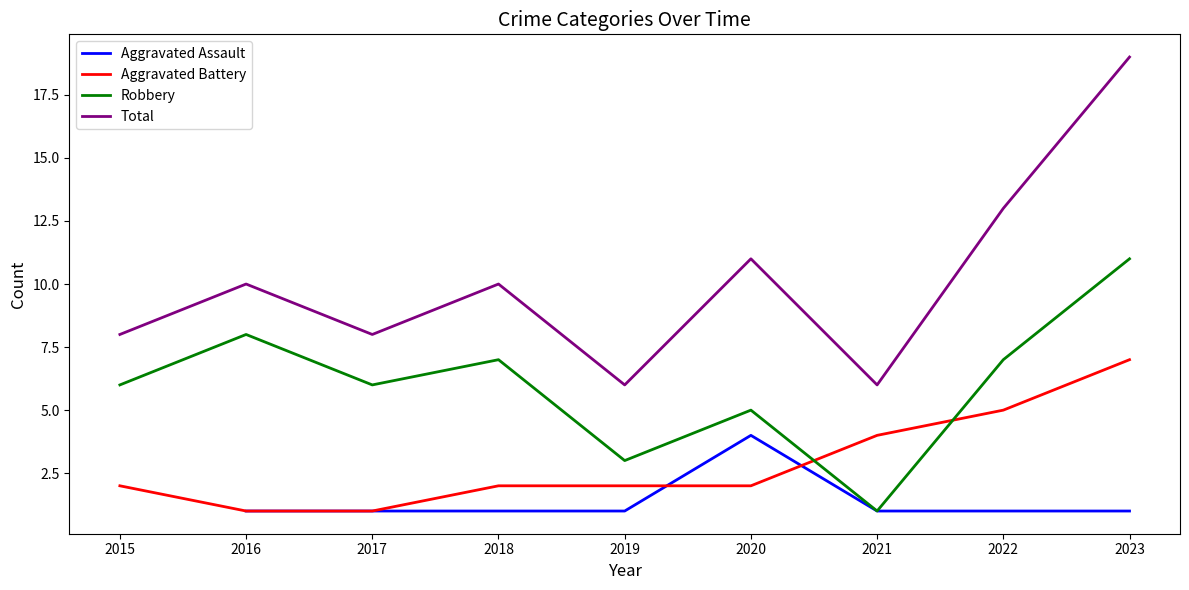

What is the difference between the highest and lowest values at 2023?

18.0